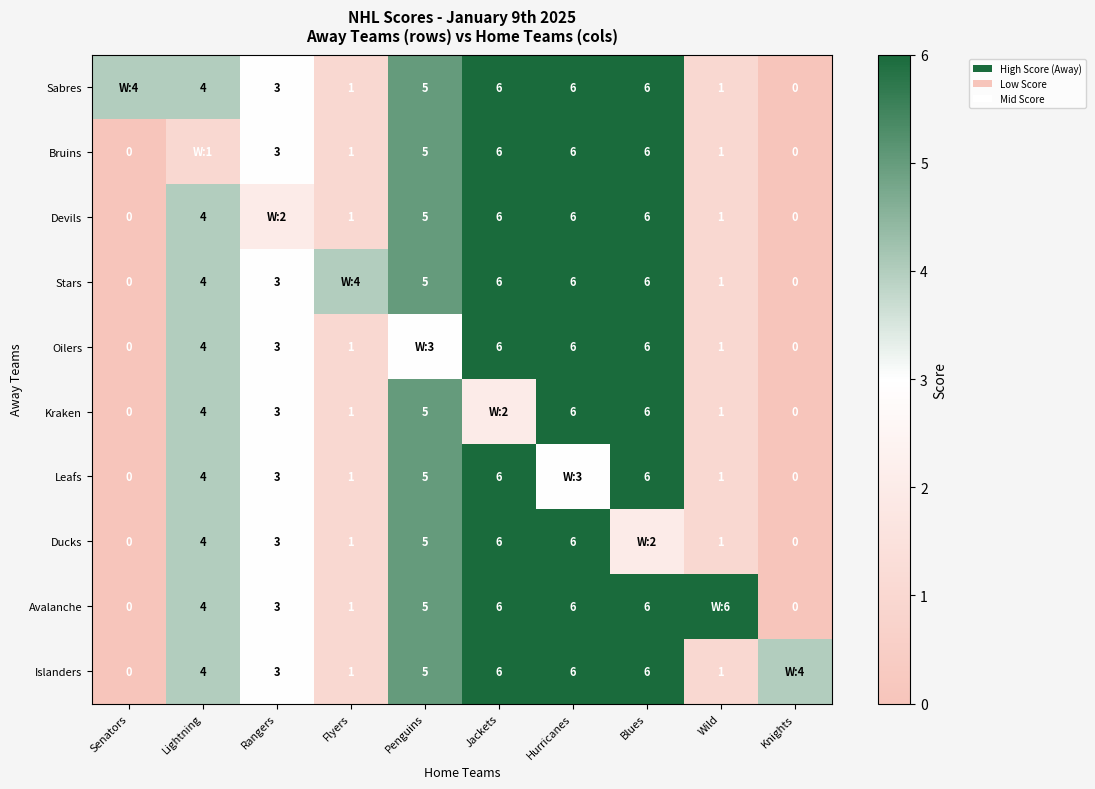

What is the sum of the Bruins values at Penguins and Senators?

5